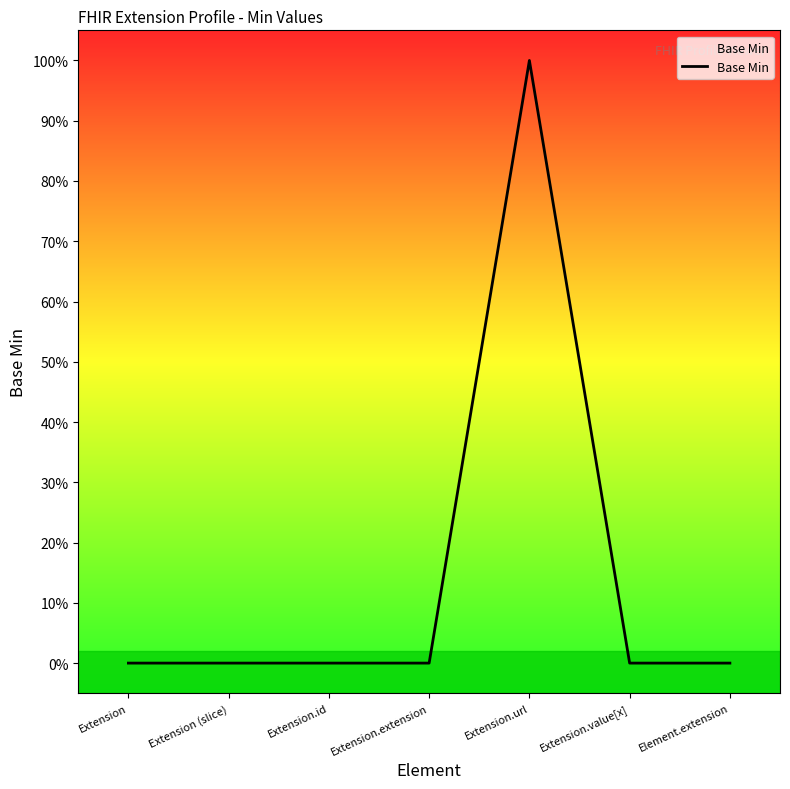

Does the chart display data point markers on the line(s)?

No